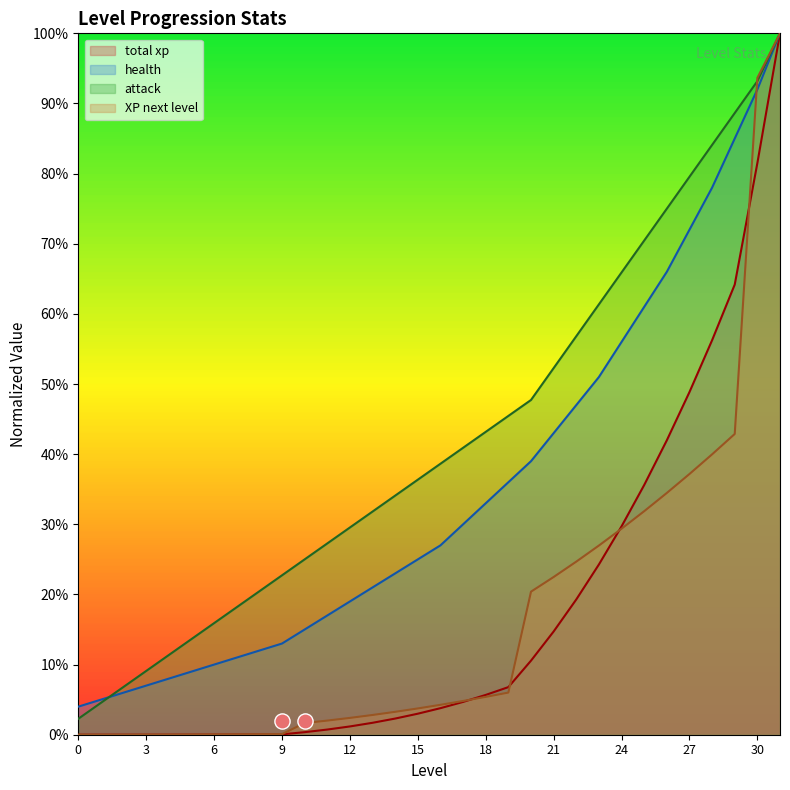

What is the total value across all series at 4?

0.2